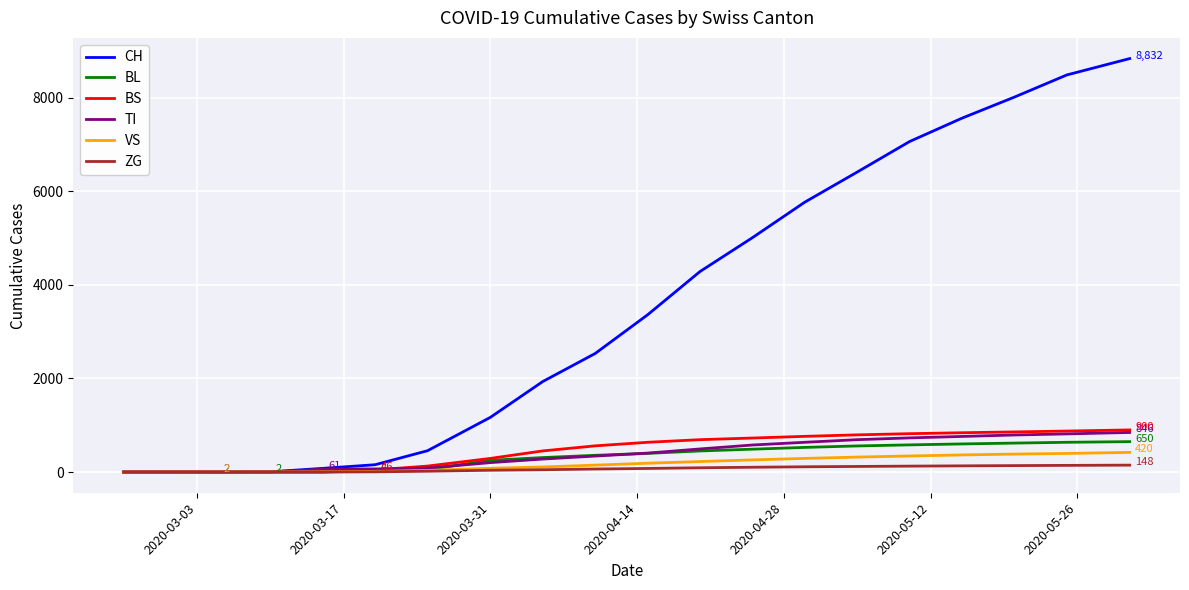

Which series has the widest spread of values?

CH